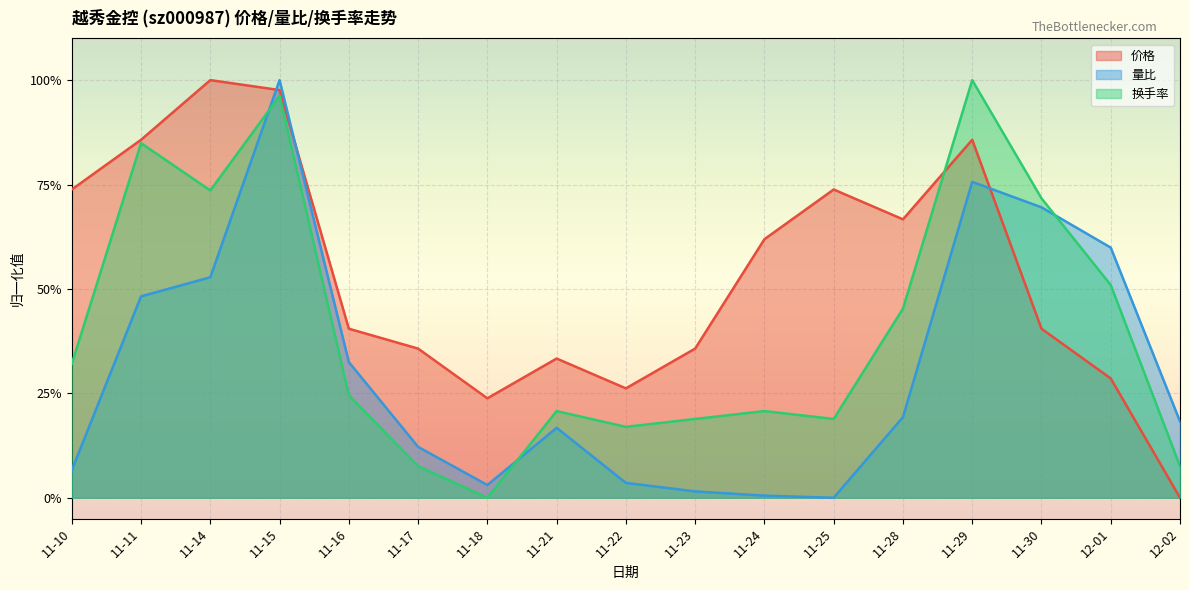

What is the approximate value of 换手率 at 11-11?

0.8